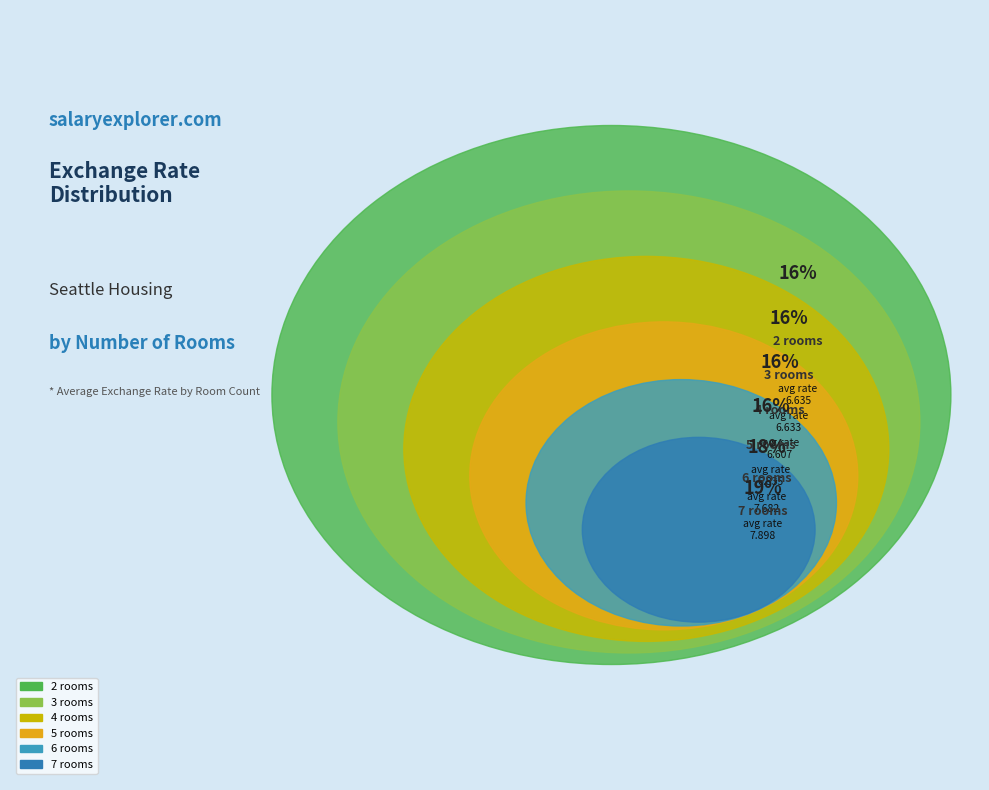

Is there any slice that represents more than half of the pie?

No